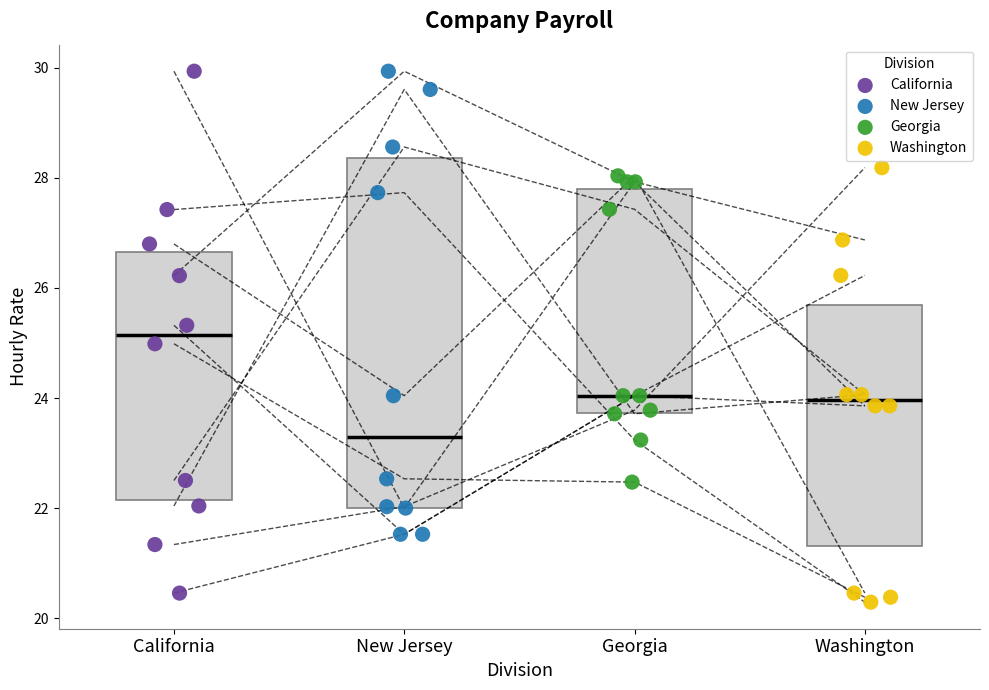

Which series has the largest Y range (max minus min)?

California